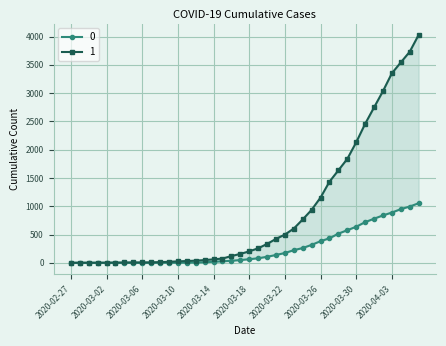

What is the label of the 8th point from the left?

2020-03-05